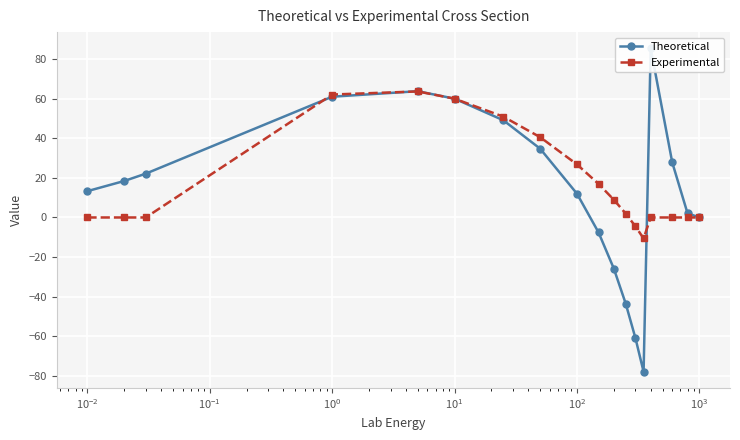

True or false: Experimental has more than 0 interior local peaks.

True